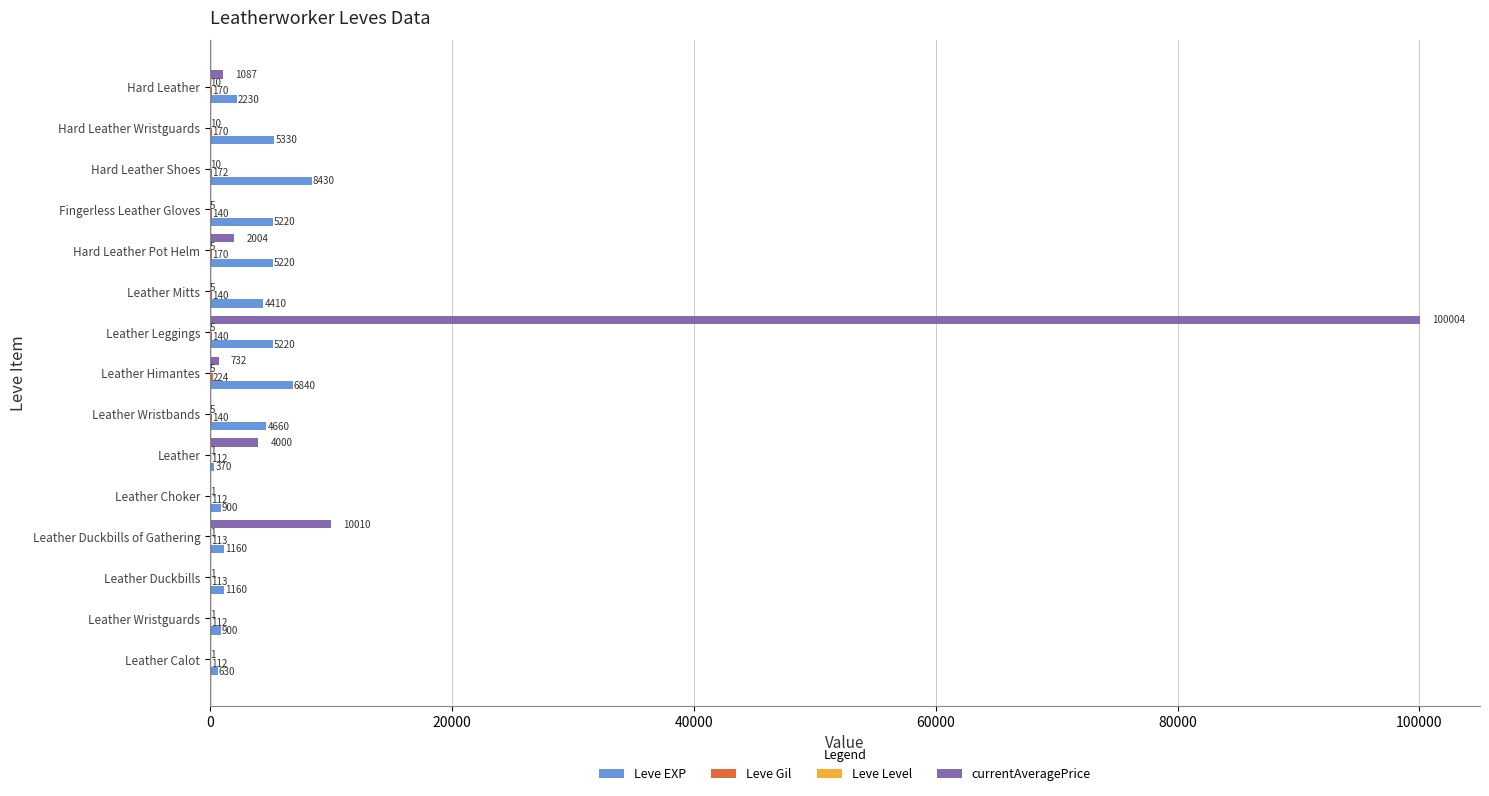

What is the sum of the Leve EXP values at Leather Wristguards and Leather Himantes?

7740